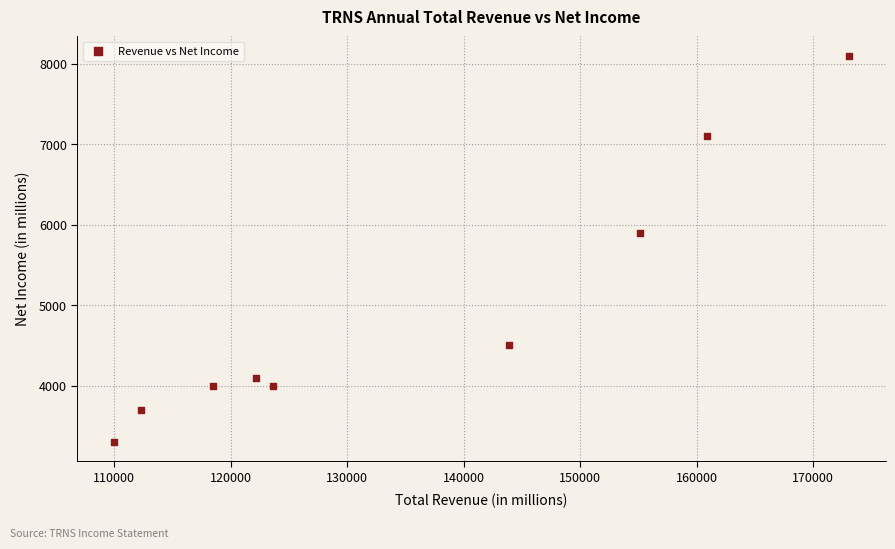

What Y value in the scatter plot is closest to 5700?

5900